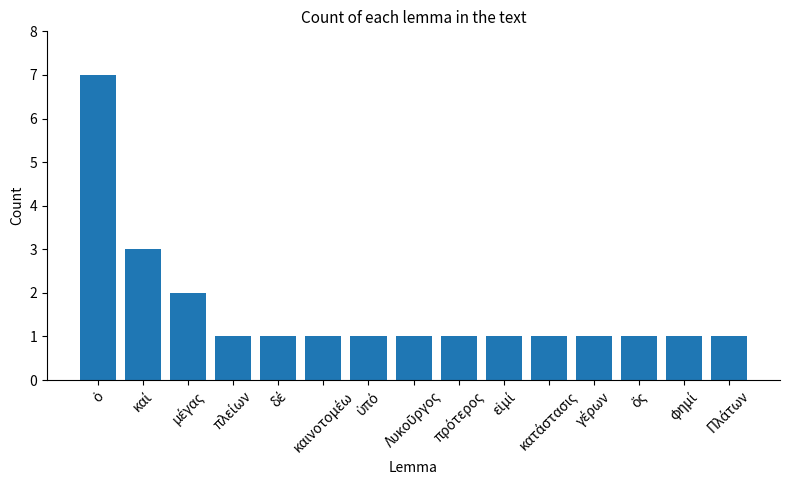

What is the minimum value shown in the chart?

1